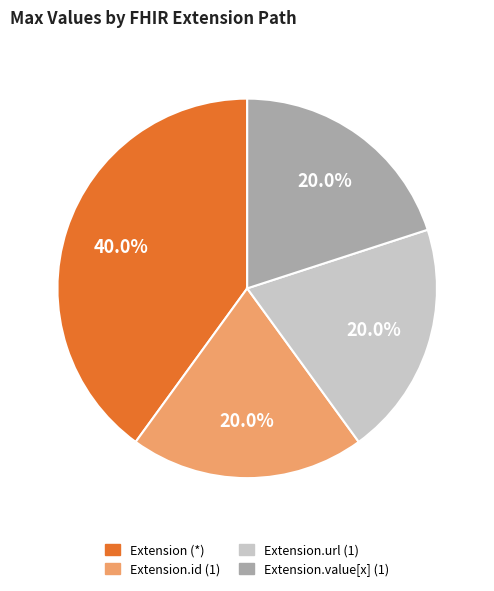

Is there any slice that represents more than half of the pie?

No